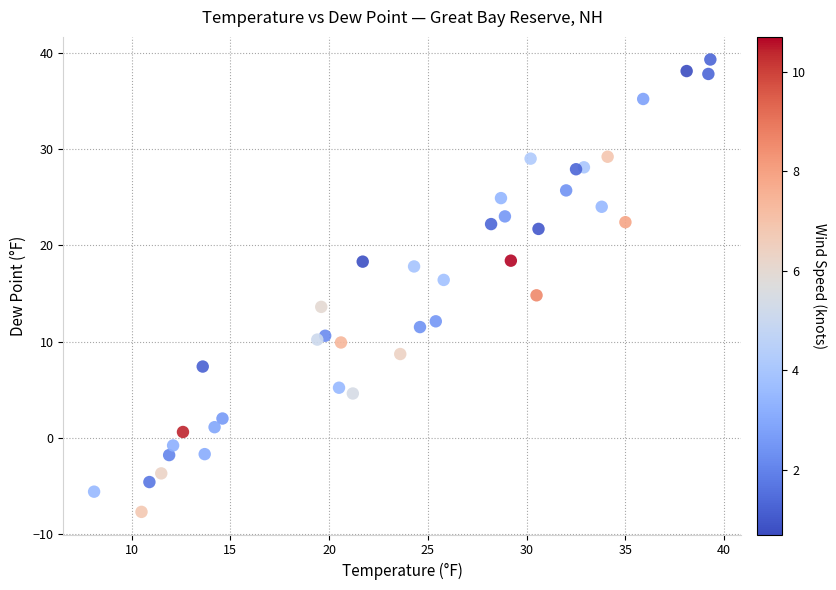

What is the range of X values (max minus min)?

31.2